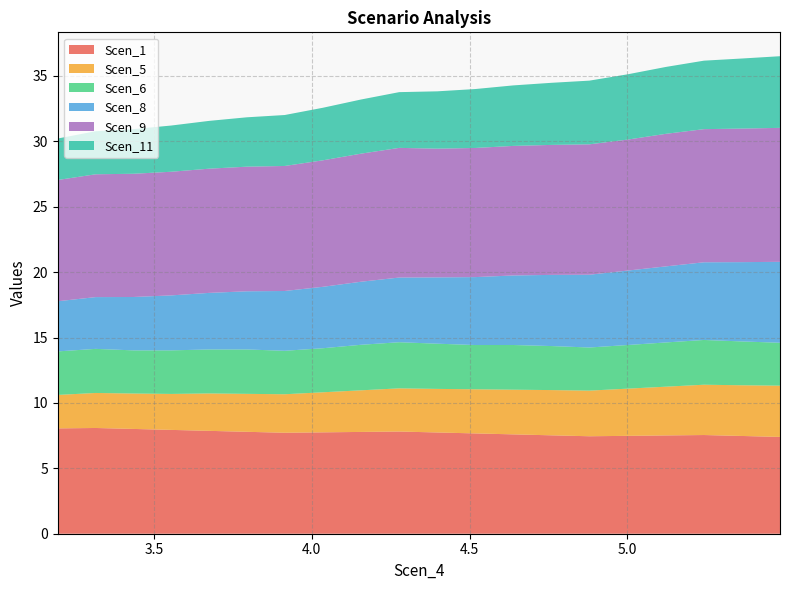

Reading left to right, list all the values displayed in this chart.

Scen_1: 3.1953671734771008=8.1	3.3154730416370195=8.1	3.4353410536103235=8.0	3.555004710261785=7.9	3.6744539611917806=7.9	3.7940506158800433=7.8	3.91445240865699=7.7	4.035238623962344=7.8	4.1563880448309805=7.8	4.277326689094414=7.8	4.397893473712143=7.7	4.5181213408818675=7.7	4.638305657020849=7.6	4.758872441638578=7.5	4.8798275573513425=7.5	5.001125219628376=7.5	5.122106298523022=7.5	5.242795919567032=7.5	5.36343389346399=7.5	5.483769242711157=7.4
Scen_5: 3.1953671734771008=2.6	3.3154730416370195=2.7	3.4353410536103235=2.7	3.555004710261785=2.7	3.6744539611917806=2.9	3.7940506158800433=2.9	3.91445240865699=2.9	4.035238623962344=3.1	4.1563880448309805=3.2	4.277326689094414=3.3	4.397893473712143=3.3	4.5181213408818675=3.4	4.638305657020849=3.4	4.758872441638578=3.5	4.8798275573513425=3.5	5.001125219628376=3.6	5.122106298523022=3.7	5.242795919567032=3.8	5.36343389346399=3.9	5.483769242711157=3.9
Scen_6: 3.1953671734771008=3.3	3.3154730416370195=3.4	3.4353410536103235=3.3	3.555004710261785=3.3	3.6744539611917806=3.4	3.7940506158800433=3.4	3.91445240865699=3.3	4.035238623962344=3.4	4.1563880448309805=3.5	4.277326689094414=3.5	4.397893473712143=3.5	4.5181213408818675=3.4	4.638305657020849=3.4	4.758872441638578=3.4	4.8798275573513425=3.3	5.001125219628376=3.3	5.122106298523022=3.4	5.242795919567032=3.4	5.36343389346399=3.4	5.483769242711157=3.3
Scen_8: 3.1953671734771008=3.8	3.3154730416370195=4.0	3.4353410536103235=4.1	3.555004710261785=4.2	3.6744539611917806=4.3	3.7940506158800433=4.4	3.91445240865699=4.6	4.035238623962344=4.7	4.1563880448309805=4.8	4.277326689094414=4.9	4.397893473712143=5.1	4.5181213408818675=5.2	4.638305657020849=5.3	4.758872441638578=5.4	4.8798275573513425=5.6	5.001125219628376=5.7	5.122106298523022=5.8	5.242795919567032=5.9	5.36343389346399=6.1	5.483769242711157=6.2
Scen_9: 3.1953671734771008=9.3	3.3154730416370195=9.4	3.4353410536103235=9.4	3.555004710261785=9.5	3.6744539611917806=9.5	3.7940506158800433=9.5	3.91445240865699=9.6	4.035238623962344=9.7	4.1563880448309805=9.8	4.277326689094414=9.9	4.397893473712143=9.8	4.5181213408818675=9.9	4.638305657020849=9.9	4.758872441638578=9.9	4.8798275573513425=10.0	5.001125219628376=10.0	5.122106298523022=10.1	5.242795919567032=10.2	5.36343389346399=10.2	5.483769242711157=10.2
Scen_11: 3.1953671734771008=3.2	3.3154730416370195=3.3	3.4353410536103235=3.4	3.555004710261785=3.5	3.6744539611917806=3.7	3.7940506158800433=3.8	3.91445240865699=3.9	4.035238623962344=4.0	4.1563880448309805=4.1	4.277326689094414=4.3	4.397893473712143=4.4	4.5181213408818675=4.5	4.638305657020849=4.6	4.758872441638578=4.7	4.8798275573513425=4.9	5.001125219628376=5.0	5.122106298523022=5.1	5.242795919567032=5.2	5.36343389346399=5.4	5.483769242711157=5.5